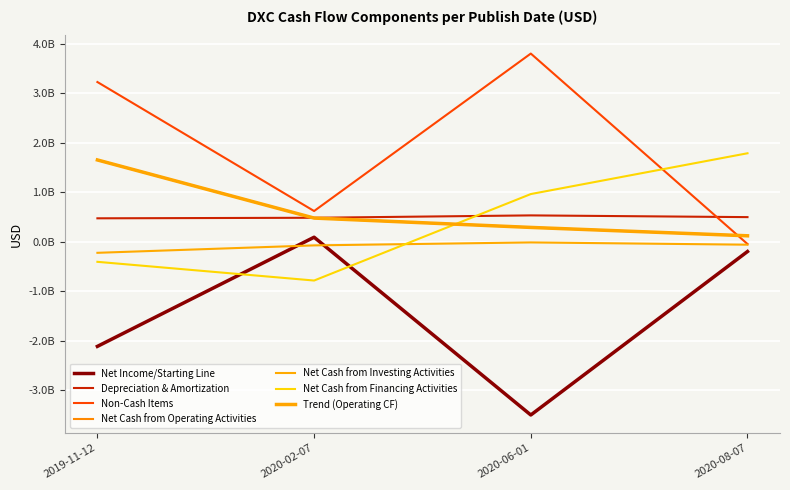

Does the chart display data point markers on the line(s)?

No